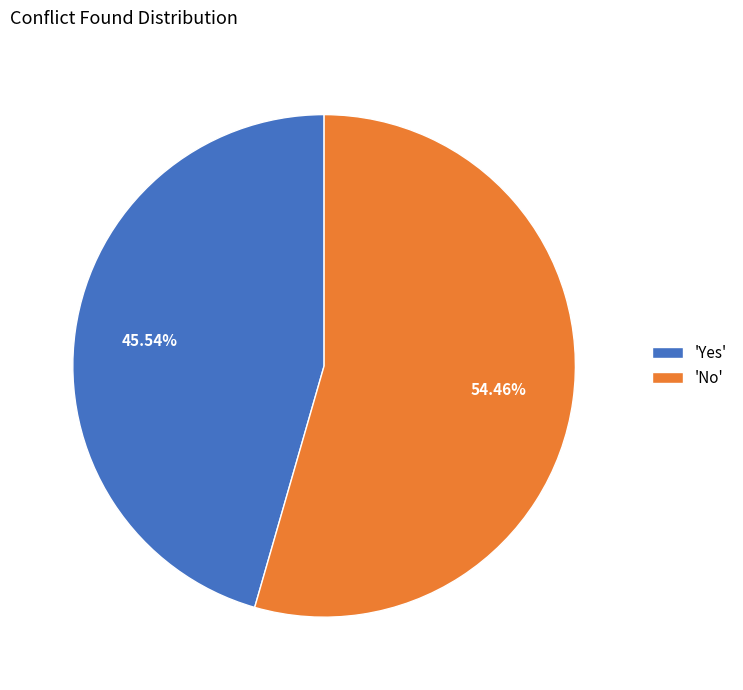

Is there a majority slice in this chart?

Yes